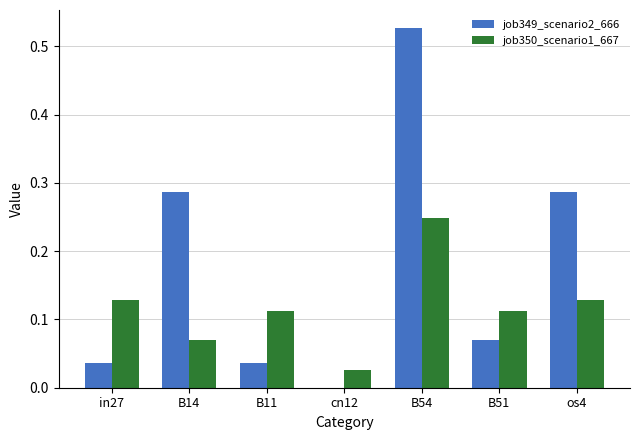

How many categories are shown in the chart?

7